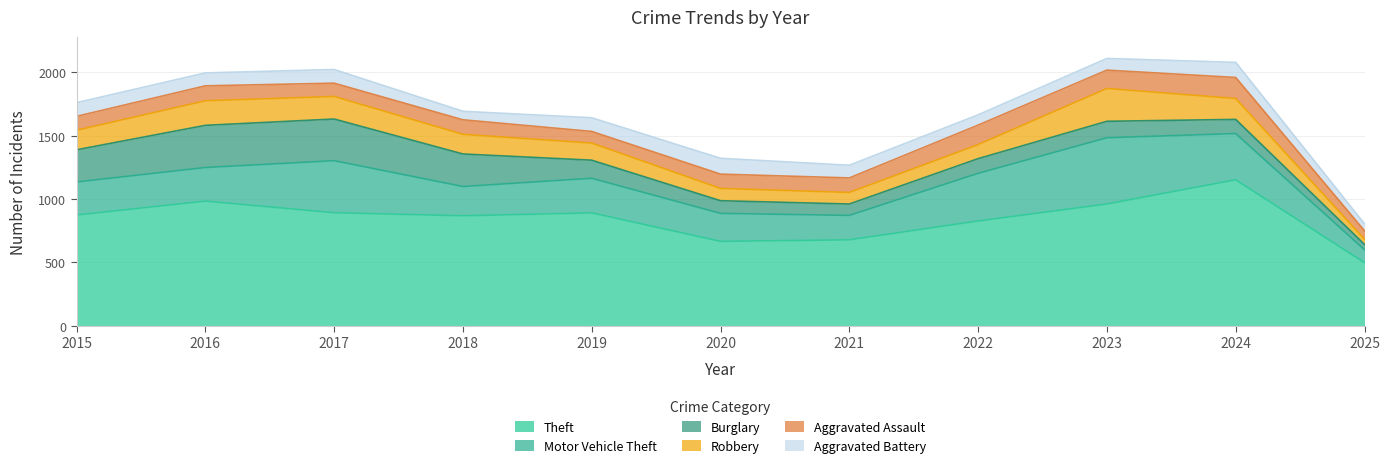

In Aggravated Assault, how many points are lower than both neighbors (excluding endpoints)?

3